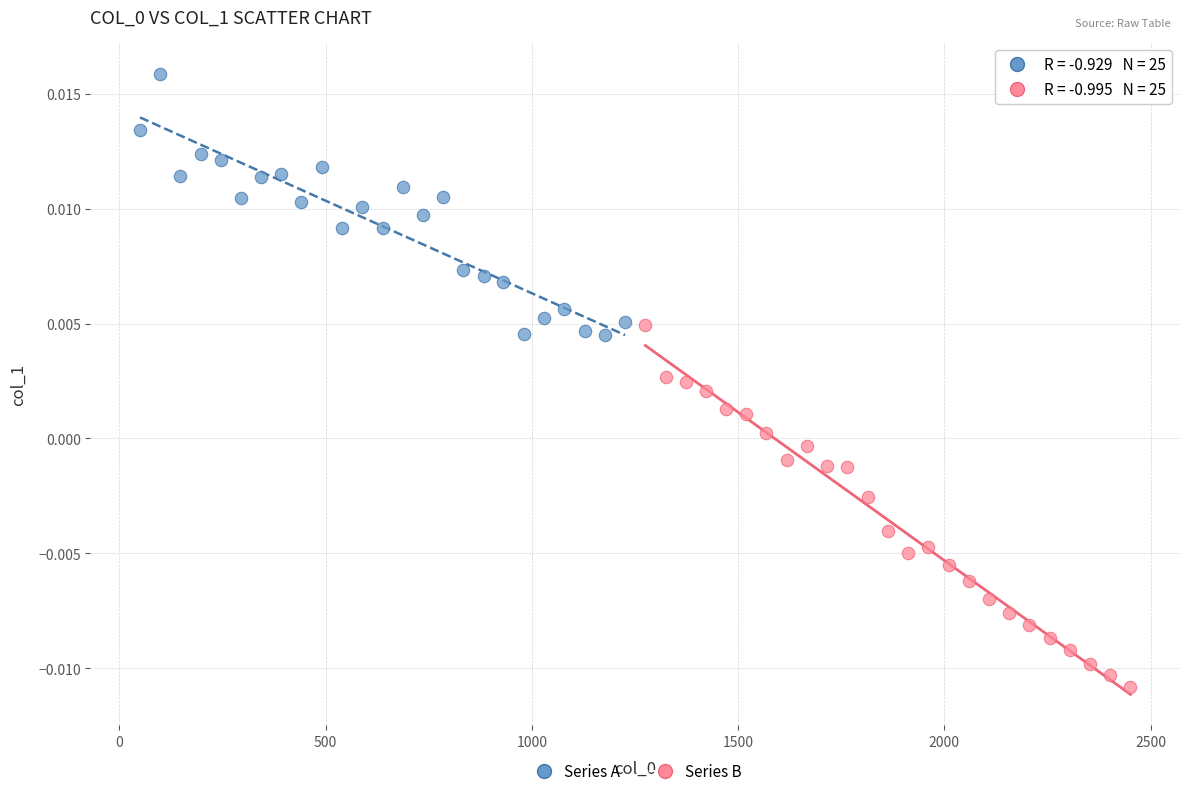

Which series has the largest Y range (max minus min)?

Series B